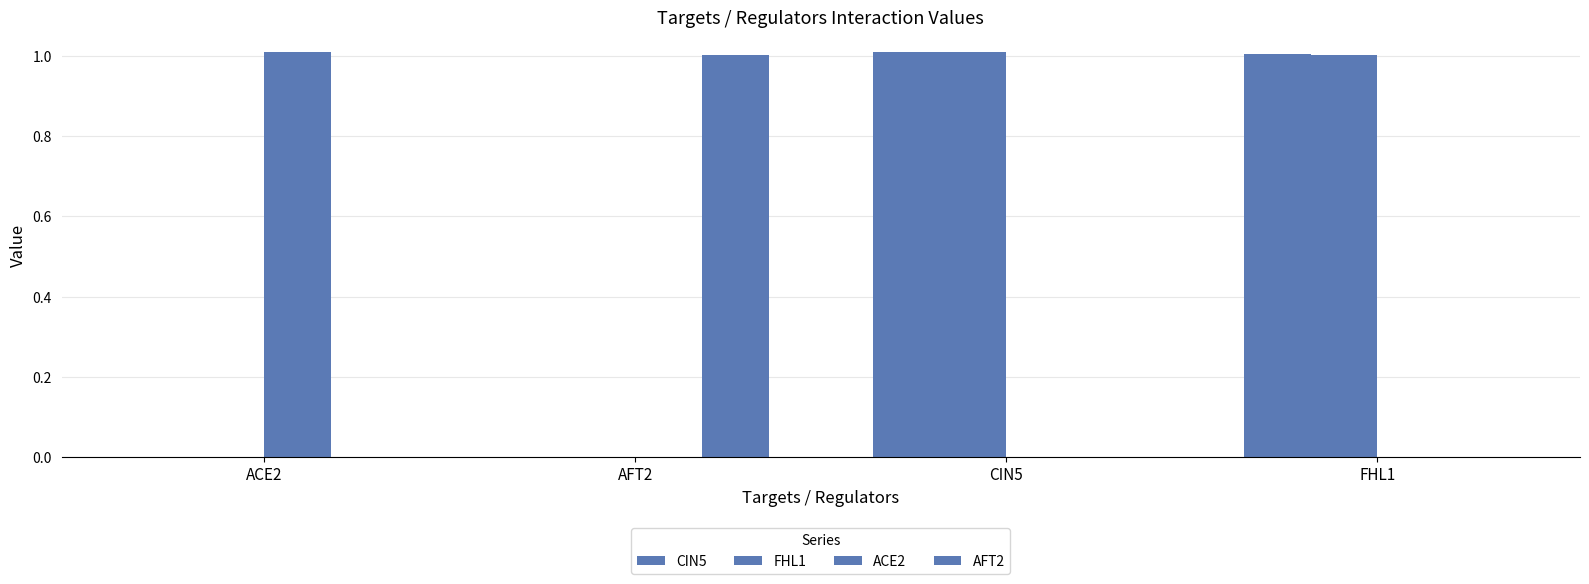

How many groups of bars are there?

4